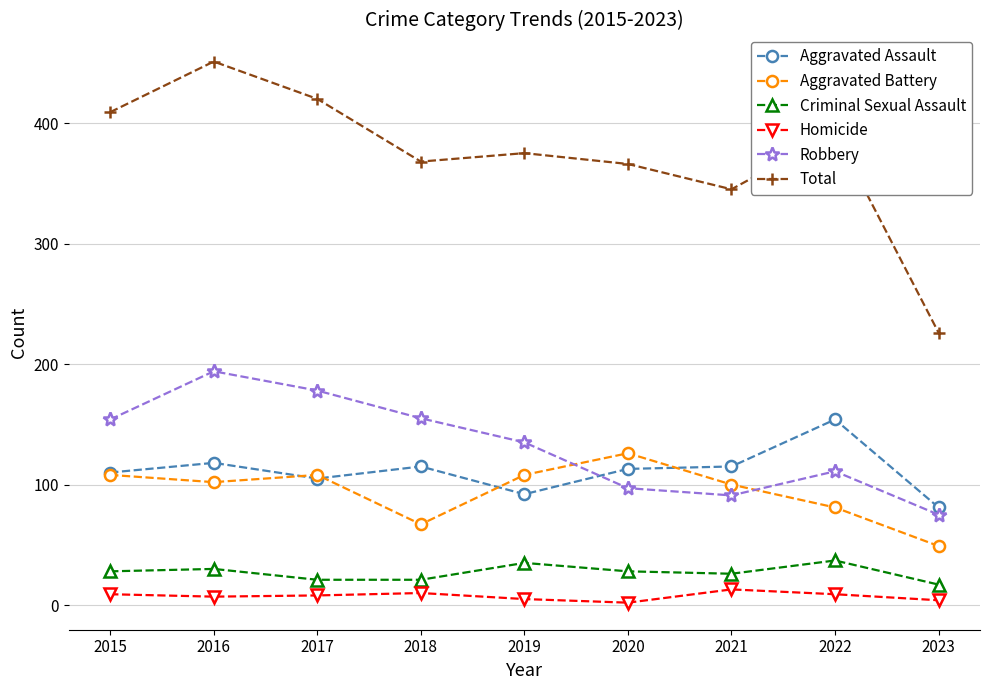

The value of Total at 2022 is 392. True or false?

True